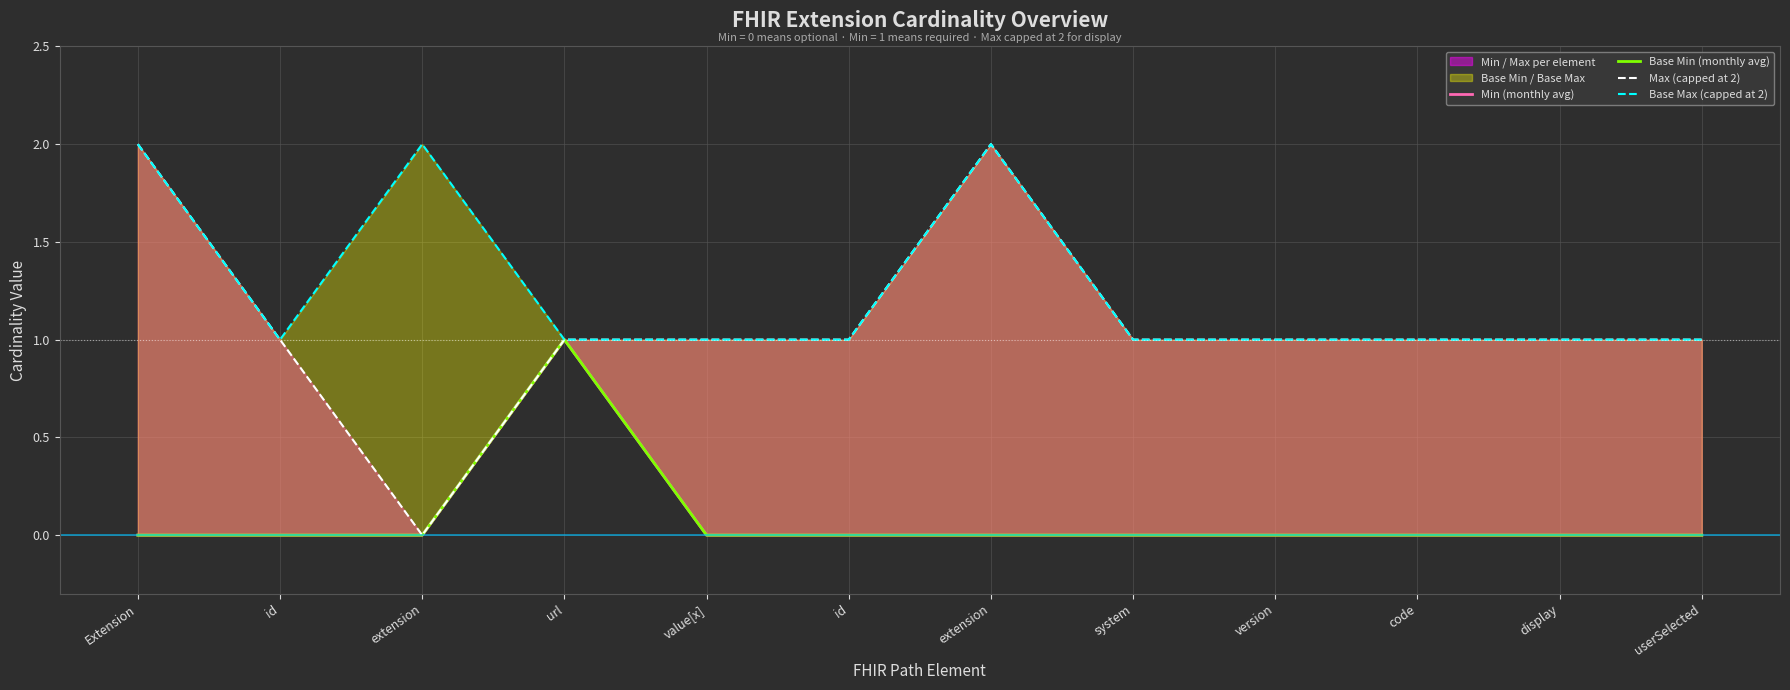

Rank the categories by Min (monthly avg) value from highest to lowest.

url, Extension, id, extension, value[x], id, extension, system, version, code, display, userSelected